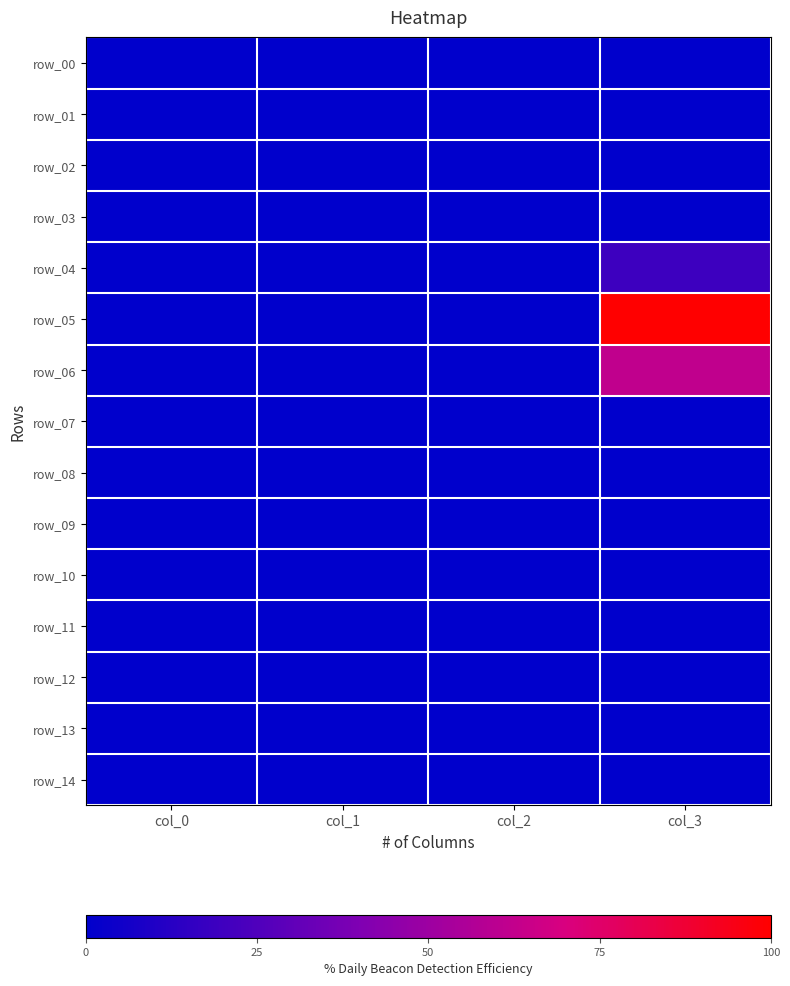

Which label corresponds to the largest value in the chart?

col_3